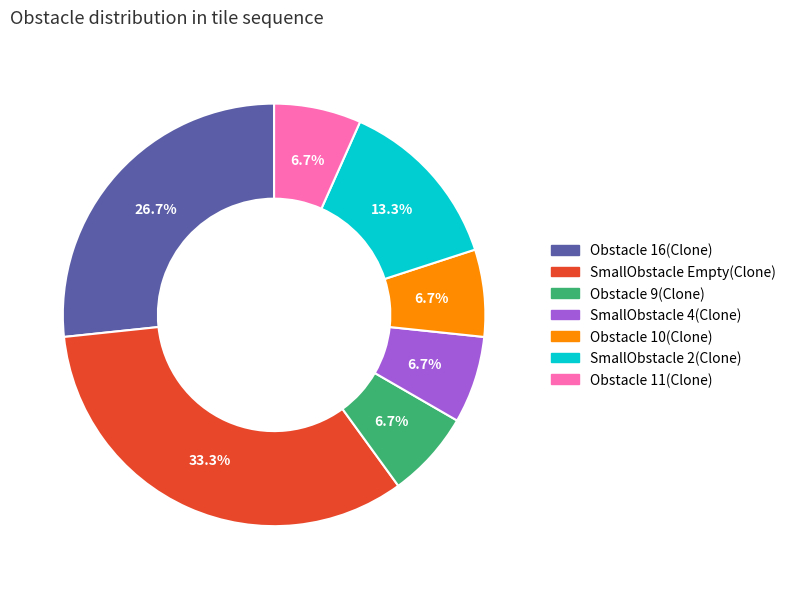

Does Obstacle 10(Clone) represent more than half of the total?

No